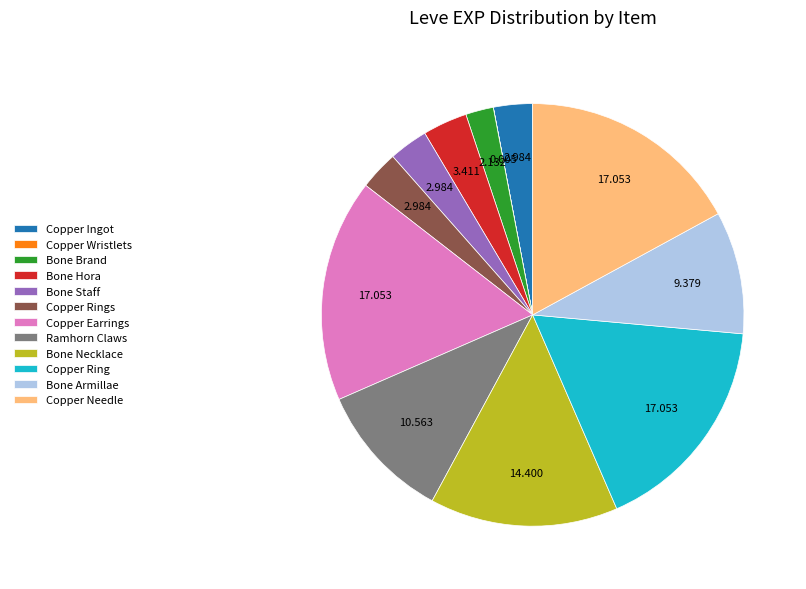

Is Copper Needle the majority of the pie?

No